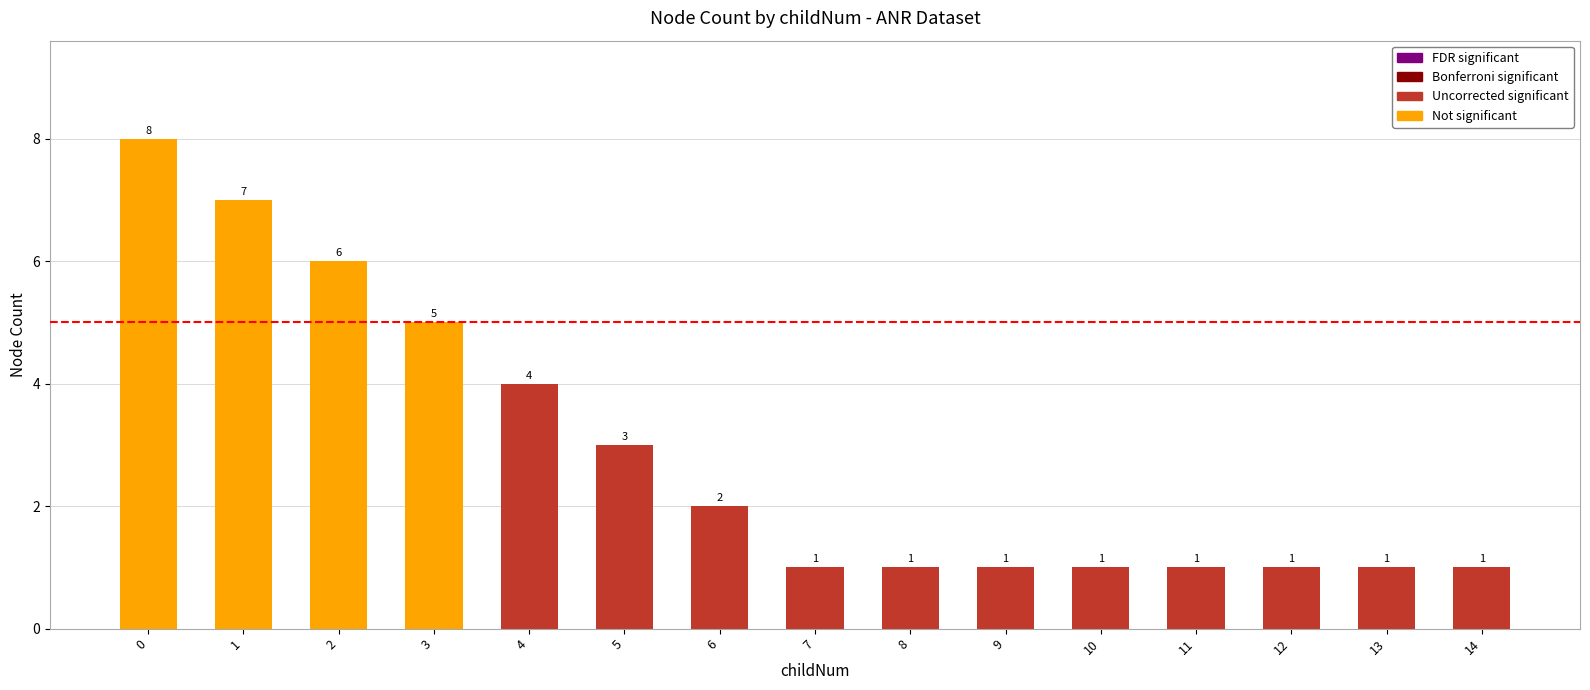

What is the minimum value shown in the chart?

1